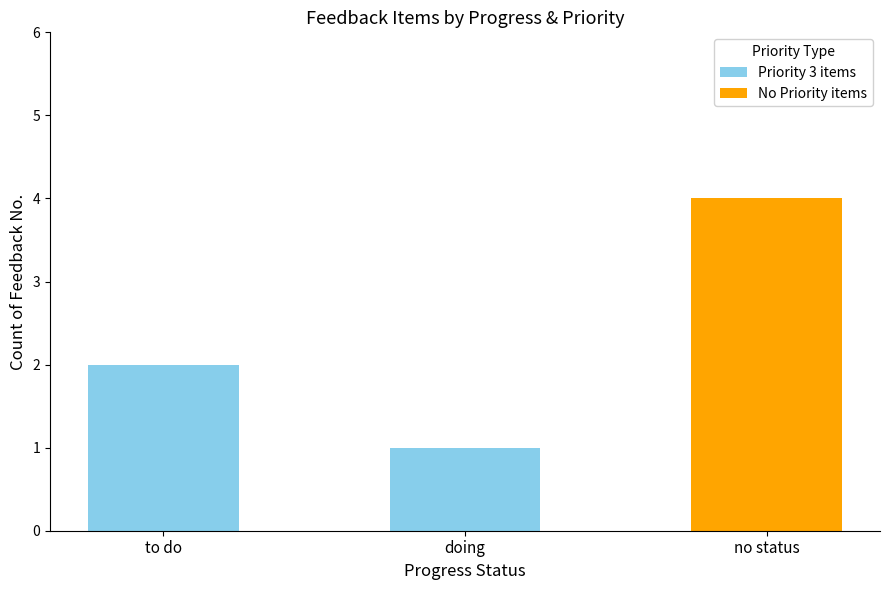

The value of Priority 3 items at no status is 1. True or false?

False